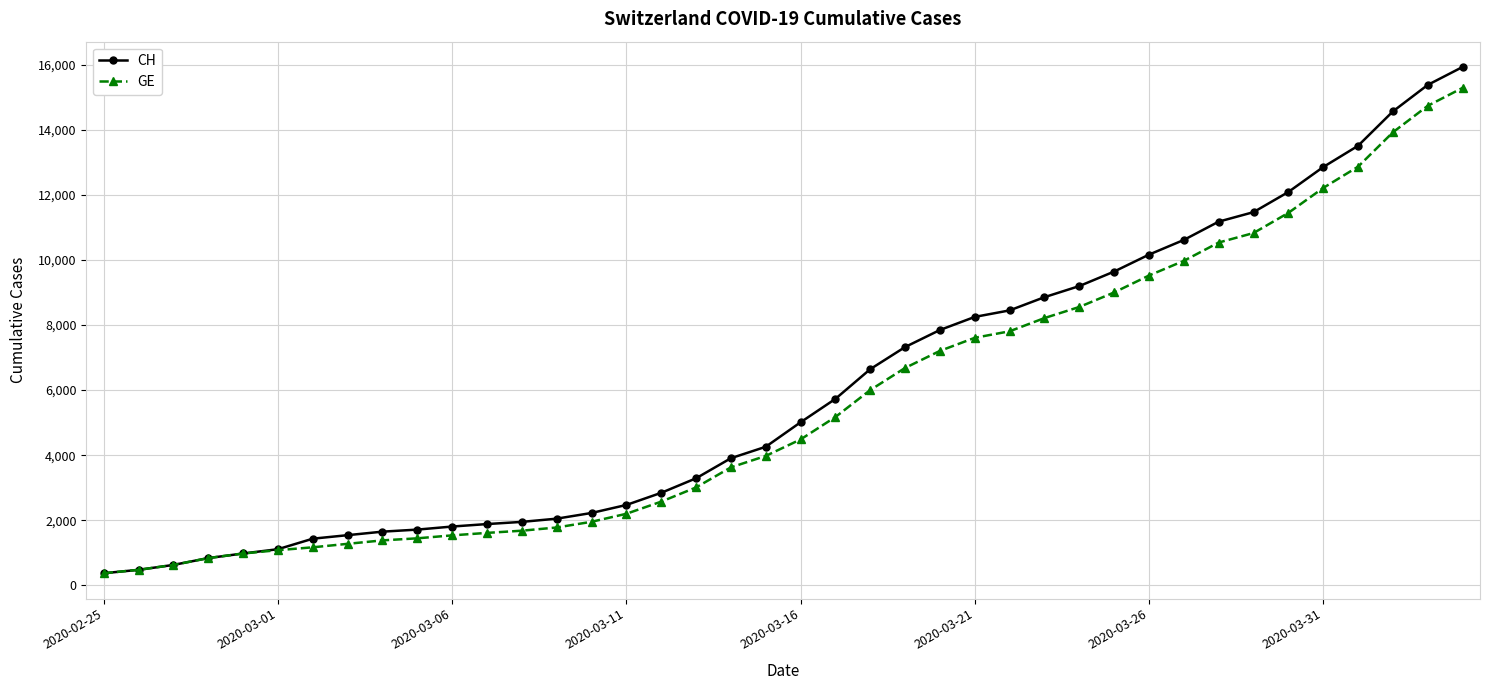

How many data points in CH are less than 5012?

20